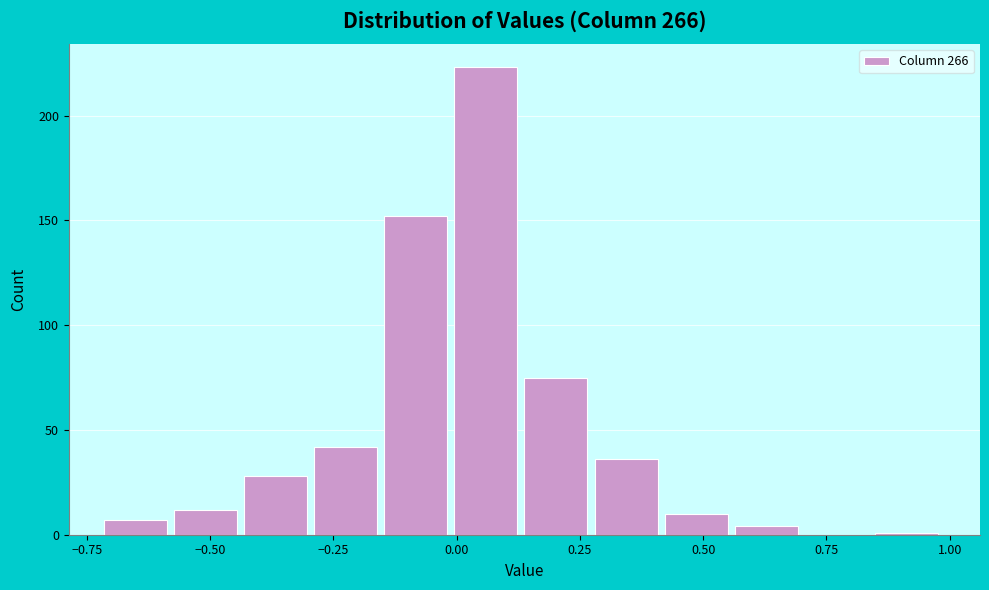

Read against the x-axis, roughly where is the centre of the tallest bar?

0.05